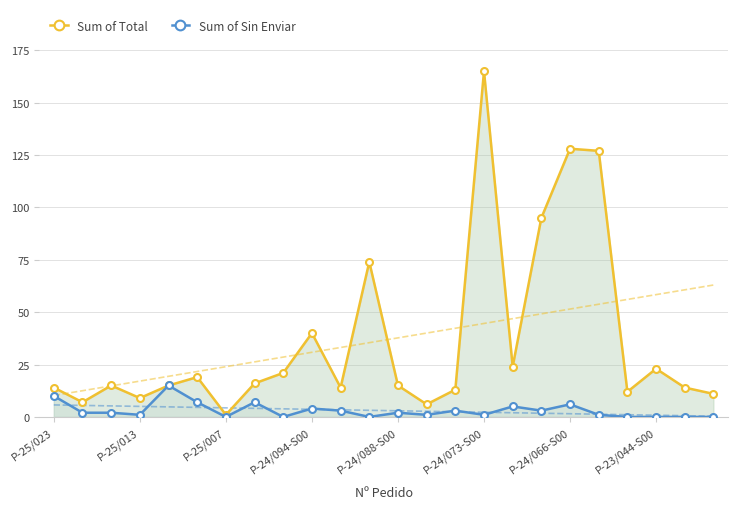

Does the chart have visible grid lines?

Yes